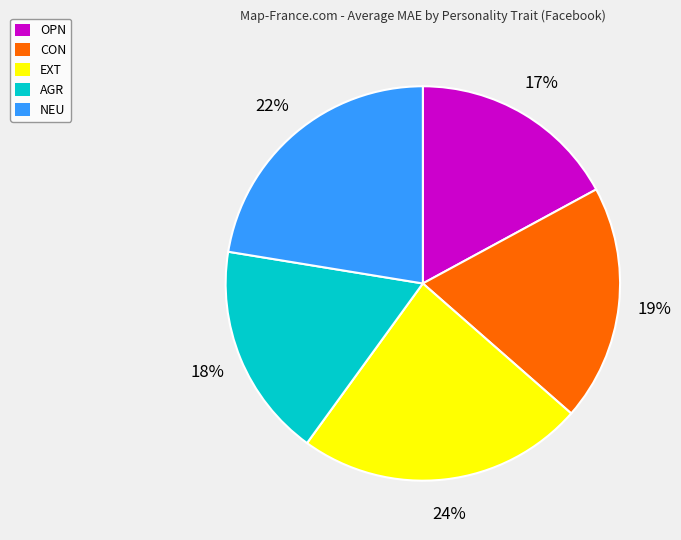

What is the largest slice in the pie chart?

EXT